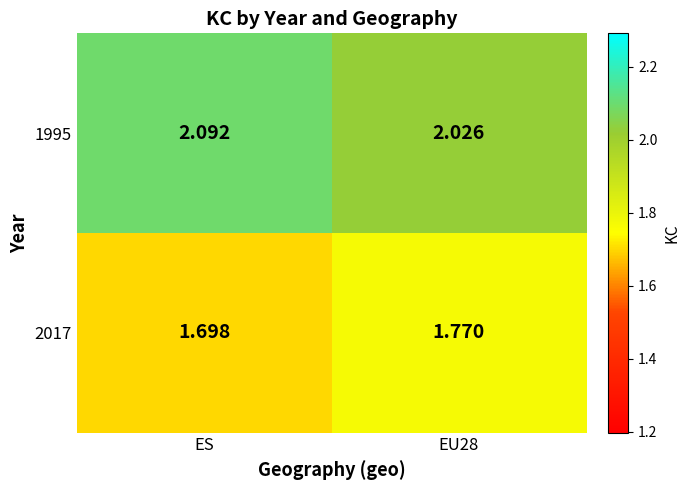

Is the value of 2017 at EU28 greater than the value of 1995 at ES?

No